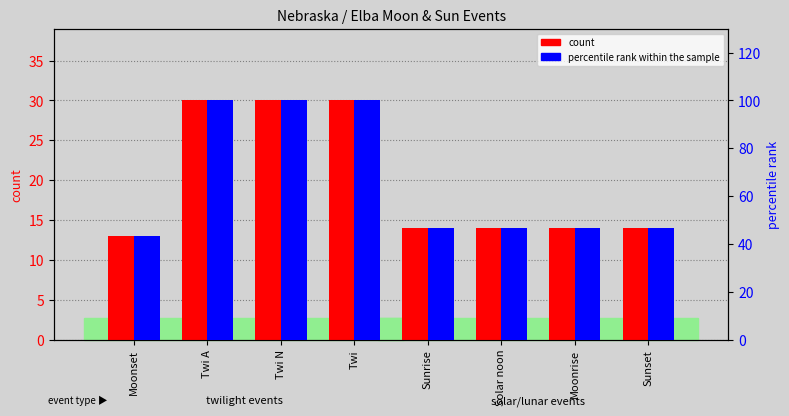

List the series in order of their overall mean, highest first.

percentile rank within the sample, count